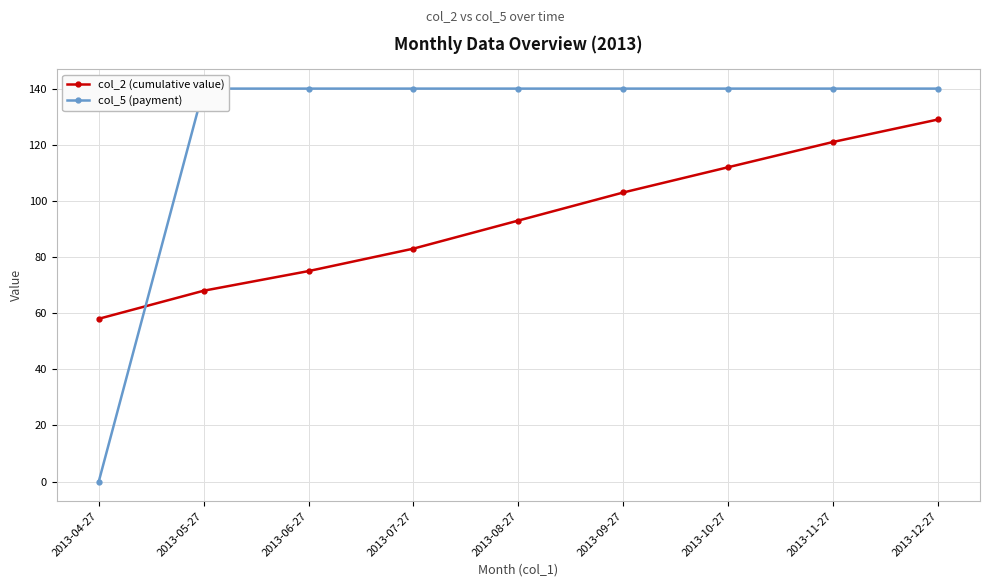

Reading left to right, transcribe all the data shown in this chart.

col_2 (cumulative value): 2013-04-27=58	2013-05-27=68	2013-06-27=75	2013-07-27=83	2013-08-27=93	2013-09-27=103	2013-10-27=112	2013-11-27=121	2013-12-27=129
col_5 (payment): 2013-04-27=0	2013-05-27=140	2013-06-27=140	2013-07-27=140	2013-08-27=140	2013-09-27=140	2013-10-27=140	2013-11-27=140	2013-12-27=140